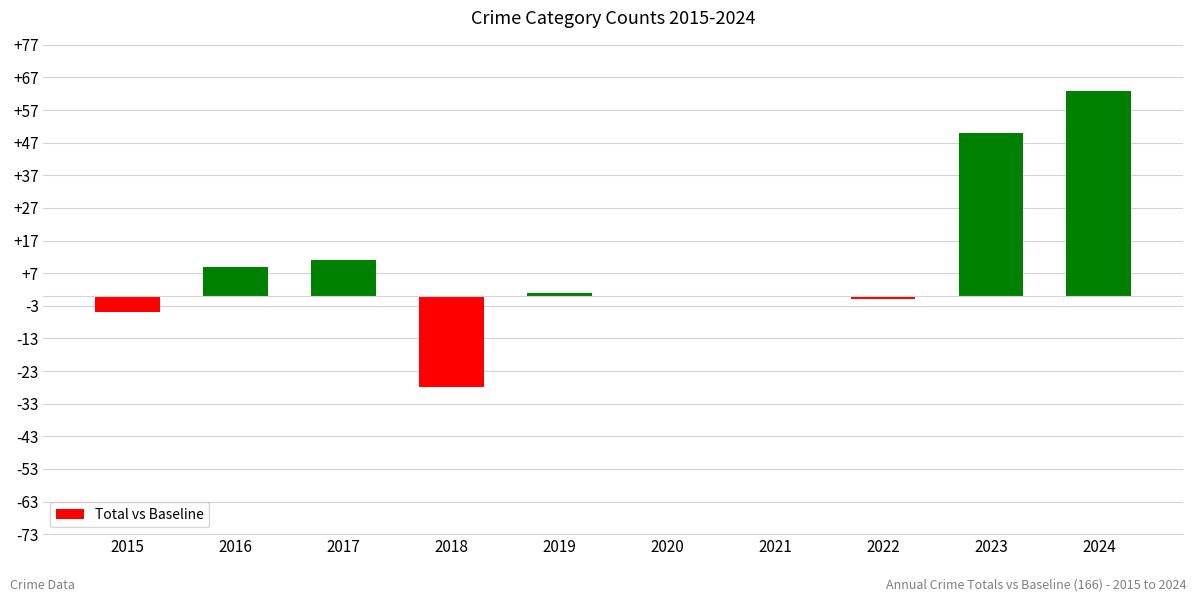

Does the chart contain stacked bars?

No